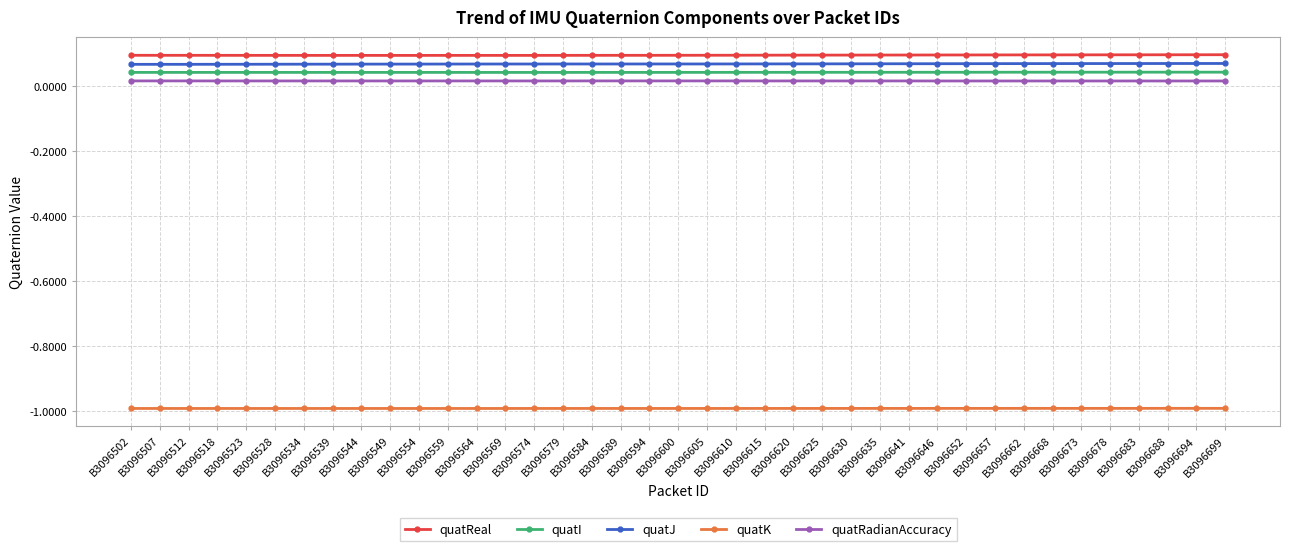

What is the smallest value displayed?

-1.0